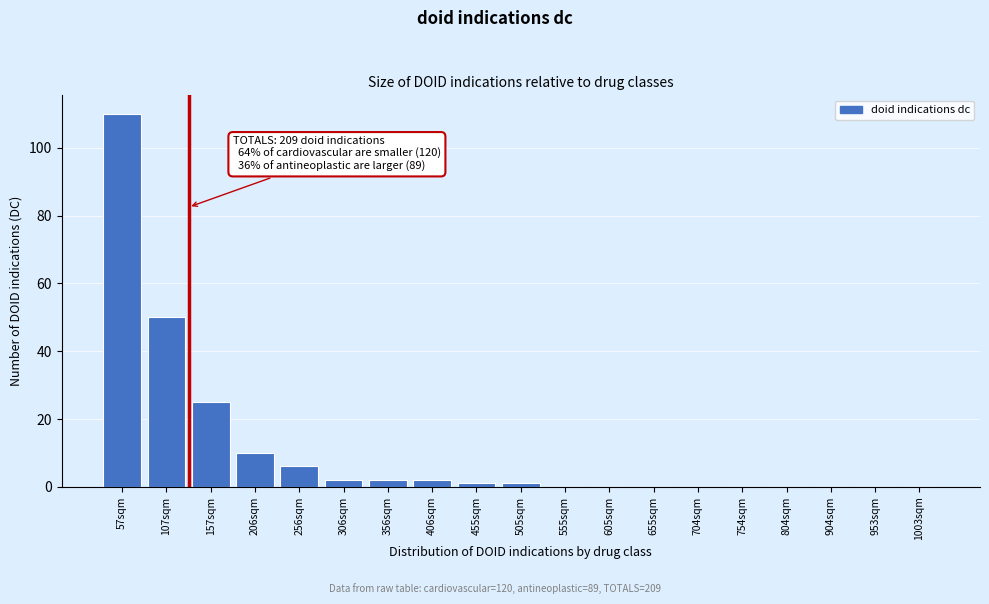

Reading left to right, transcribe all the data shown in this chart.

57sqm=110	107sqm=50	157sqm=25	206sqm=10	256sqm=6	306sqm=2	356sqm=2	406sqm=2	455sqm=1	505sqm=1	555sqm=0	605sqm=0	655sqm=0	704sqm=0	754sqm=0	804sqm=0	904sqm=0	953sqm=0	1003sqm=0